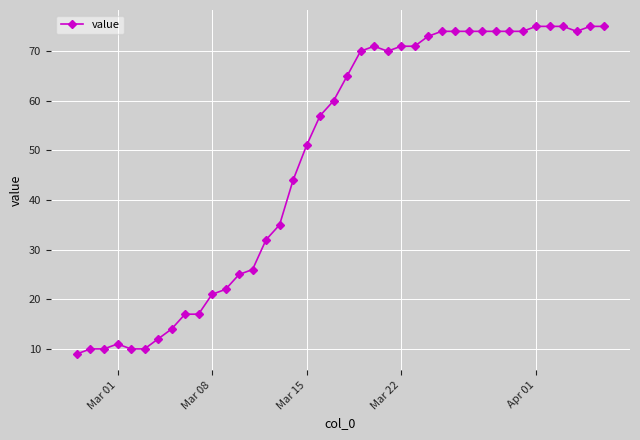

True or false: there are more than 0 points higher than both neighbors.

True